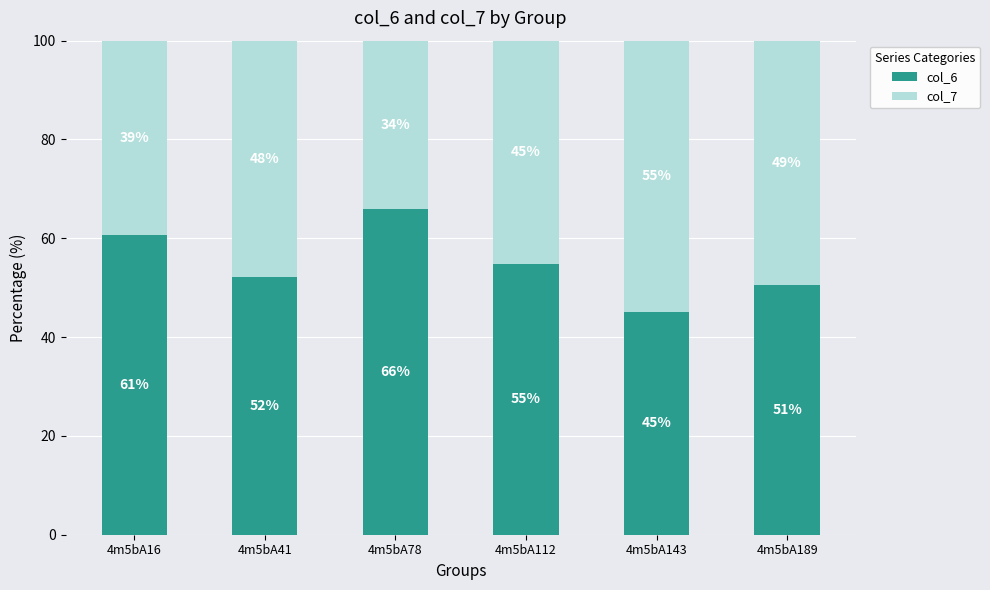

What is the total value across all series at 4m5bA16?

100.0